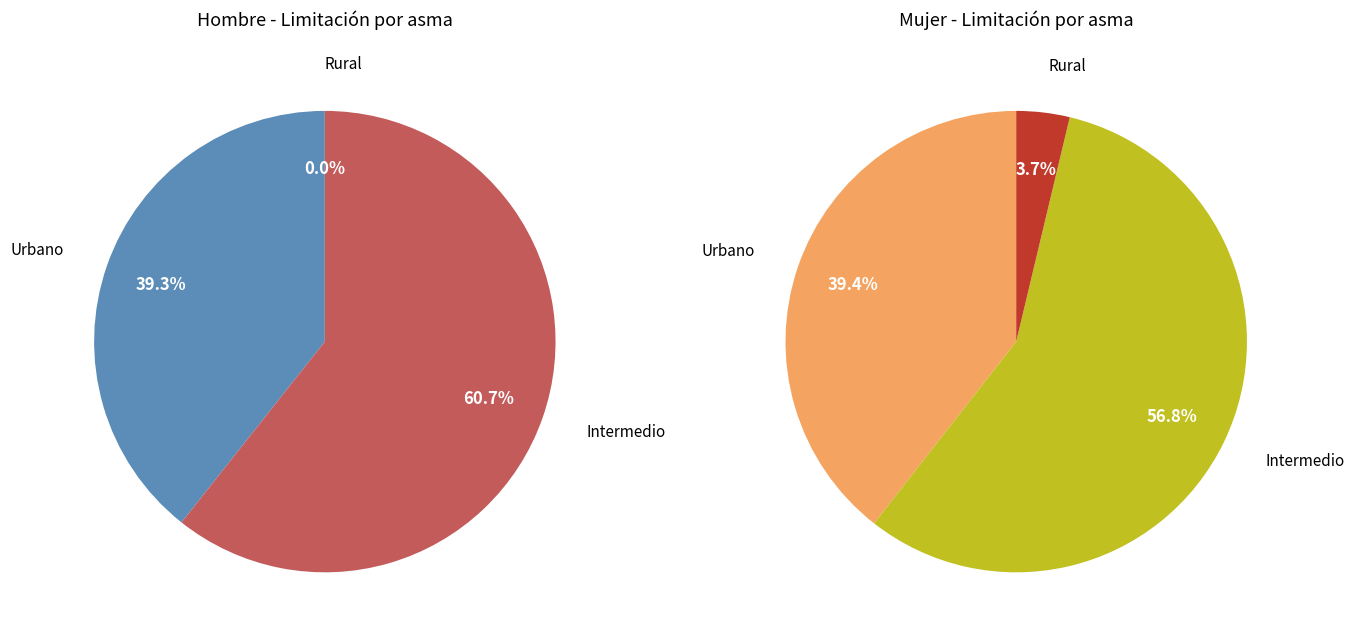

Which slice represents more than half of the pie?

Intermedio